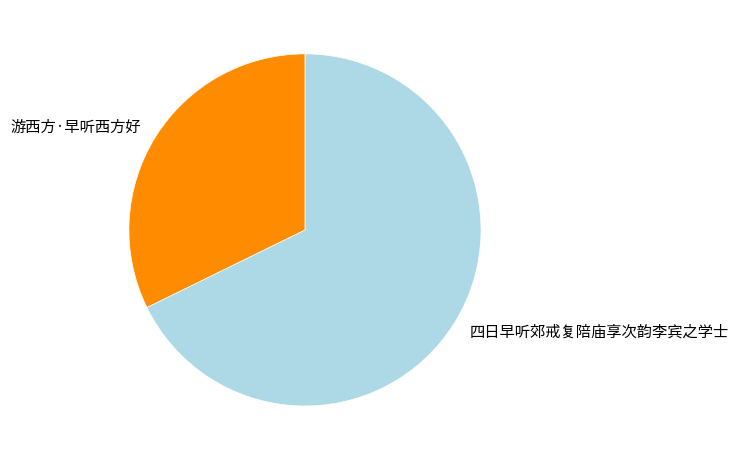

Rank the categories by value from highest to lowest.

四日早听郊戒复陪庙享次韵李宾之学士, 游西方·早听西方好